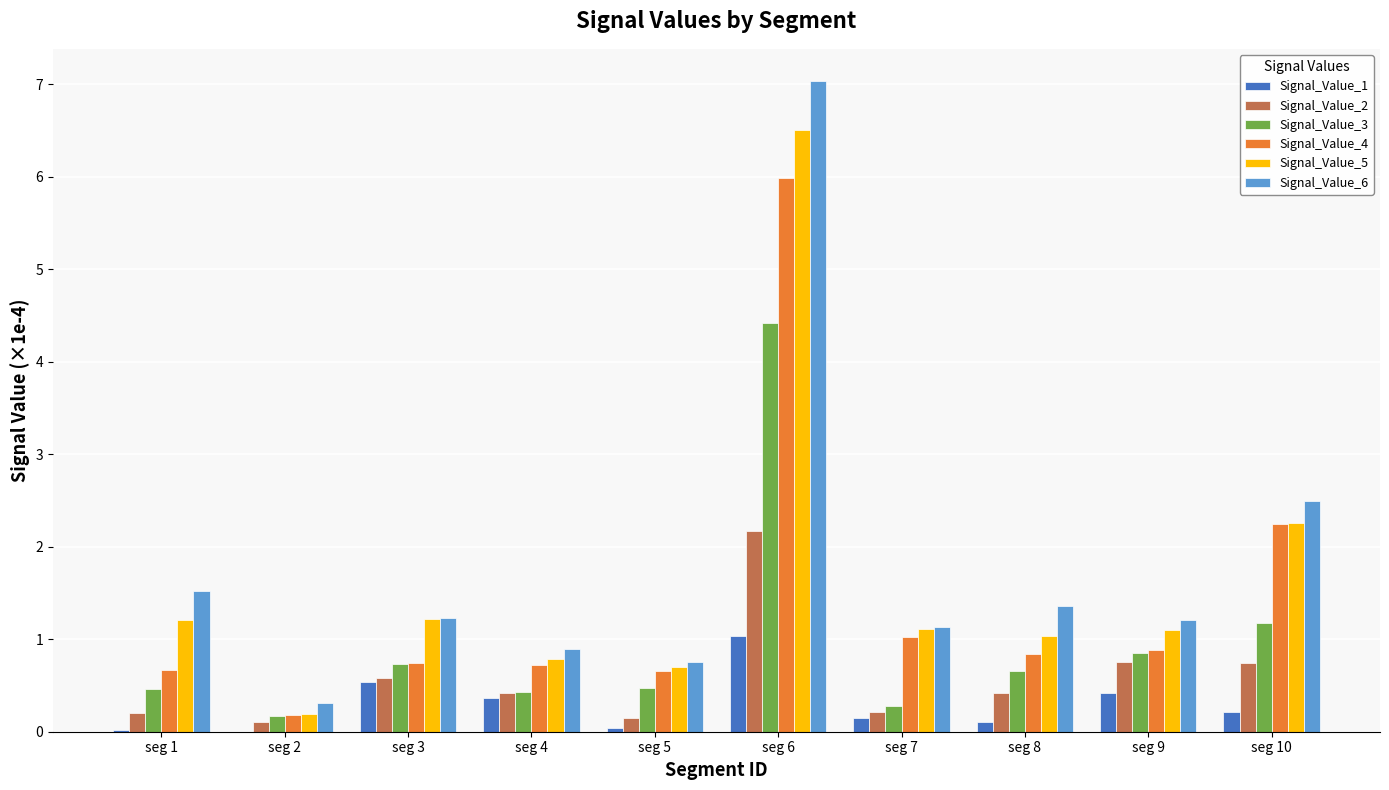

What is the difference between the Signal_Value_2 values at seg 3 and seg 7?

0.4